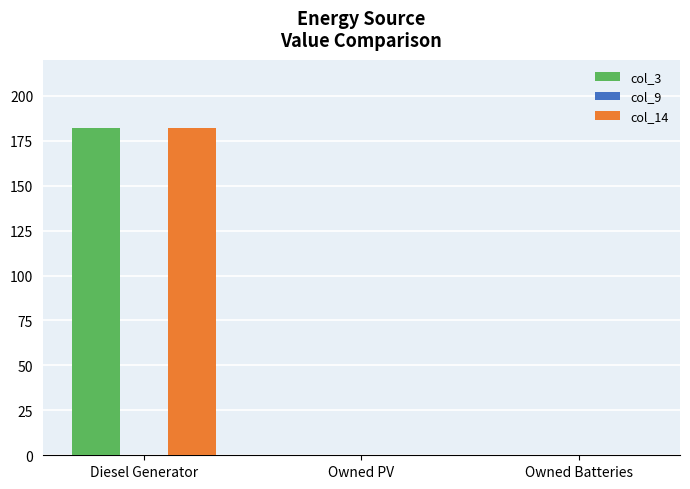

How many distinct data groups are displayed?

2